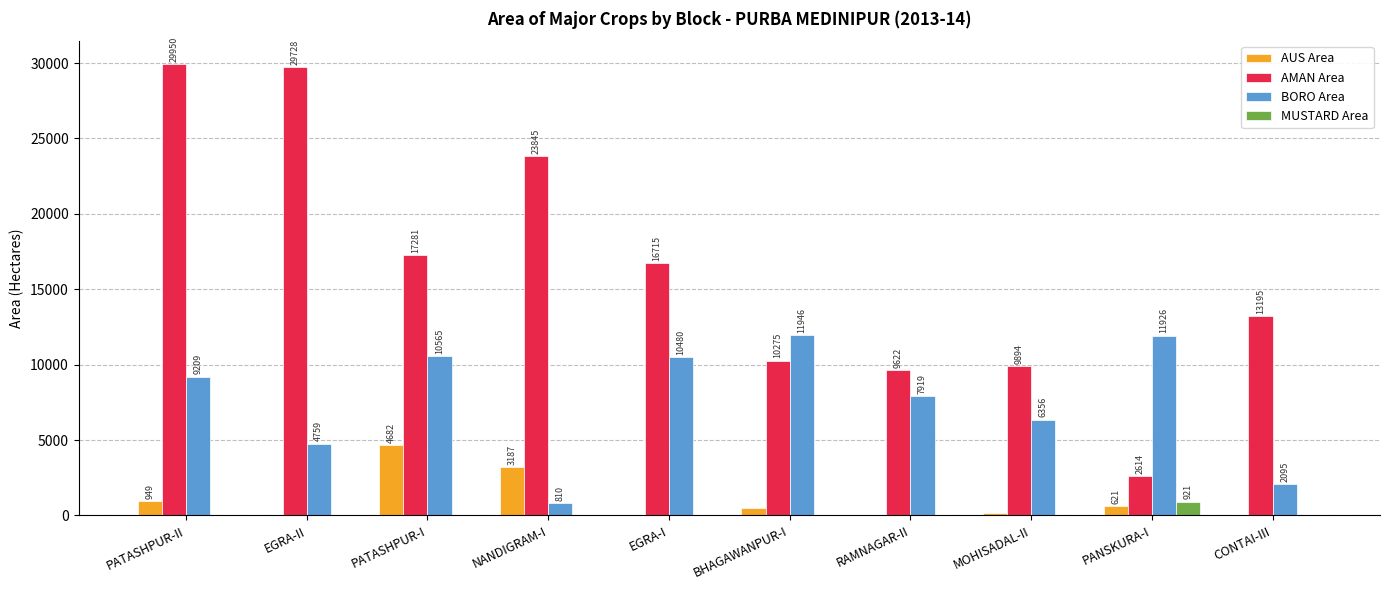

Is the value of AMAN Area at PANSKURA-I greater than the value of AUS Area at BHAGAWANPUR-I?

Yes